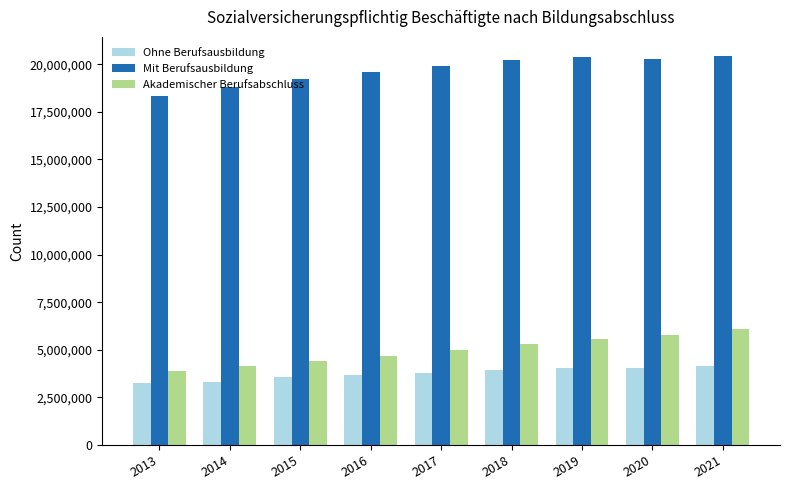

What is the sum of all Akademischer Berufsabschluss values?

44870127